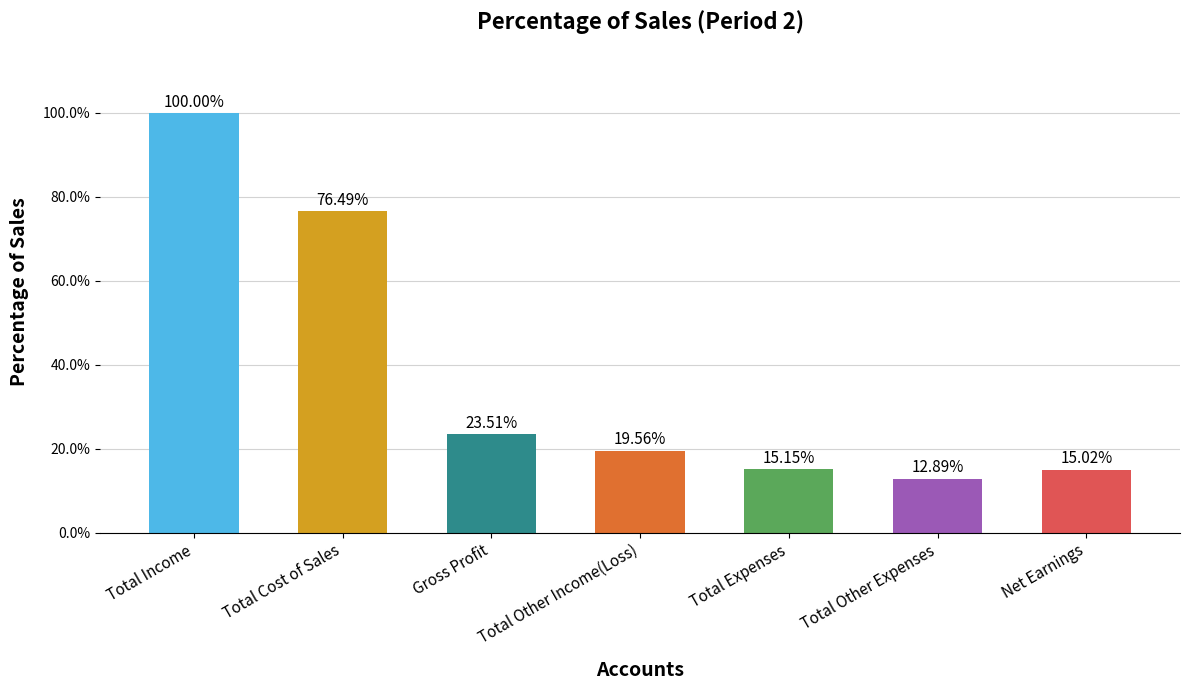

Rank the categories by value from highest to lowest.

Total Income, Total Cost of Sales, Gross Profit, Total Other Income(Loss), Total Expenses, Net Earnings, Total Other Expenses